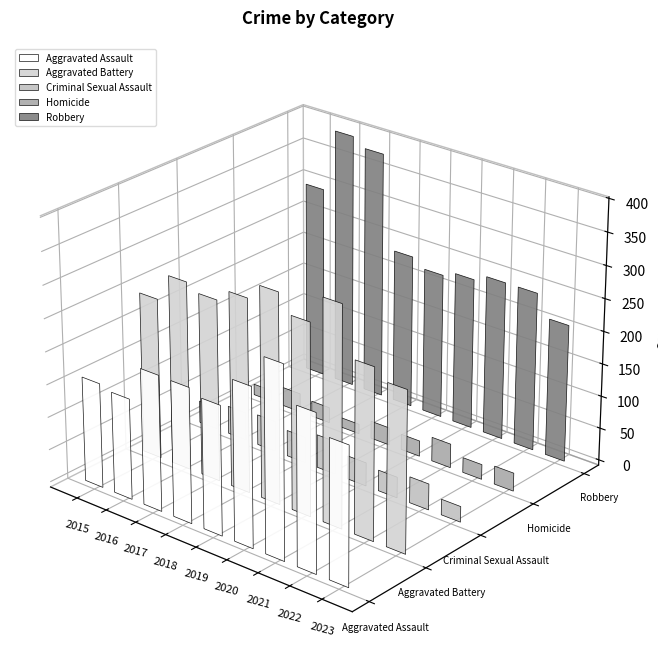

Which series changed the most between 2018 and 2020?

Aggravated Assault